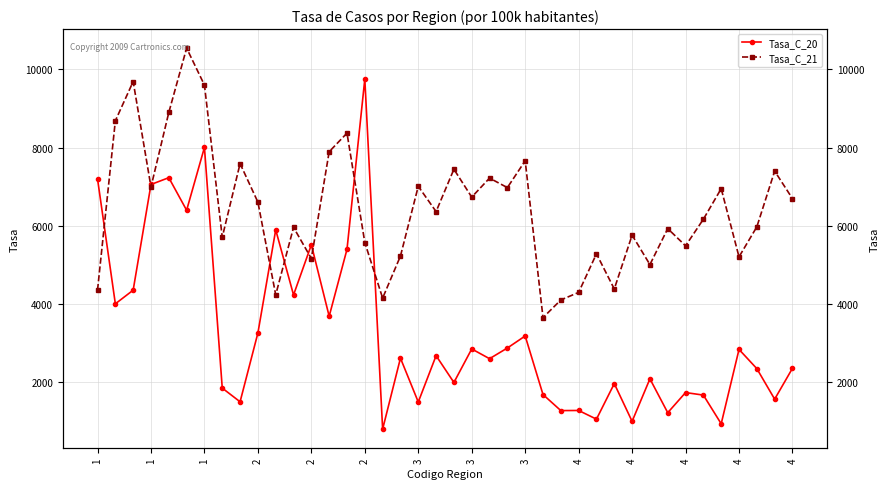

List the series in order of their overall mean, highest first.

Tasa_C_21, Tasa_C_20